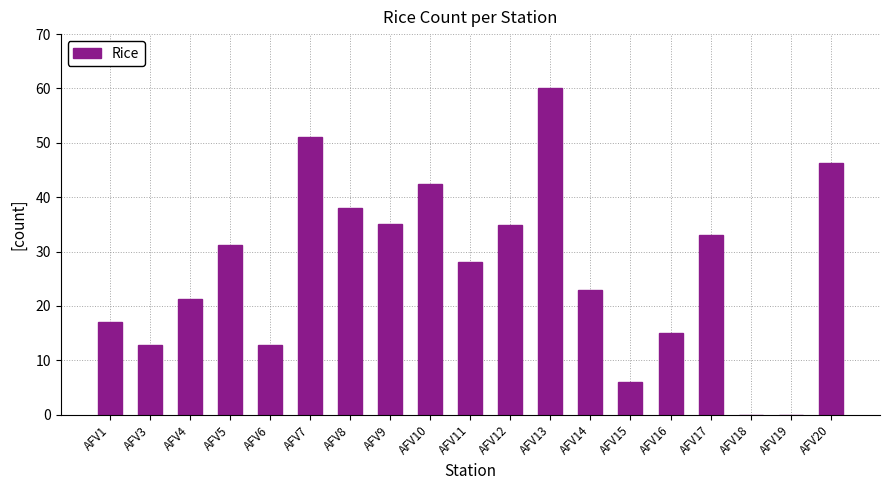

Which has a higher value, AFV12 or AFV19?

AFV12